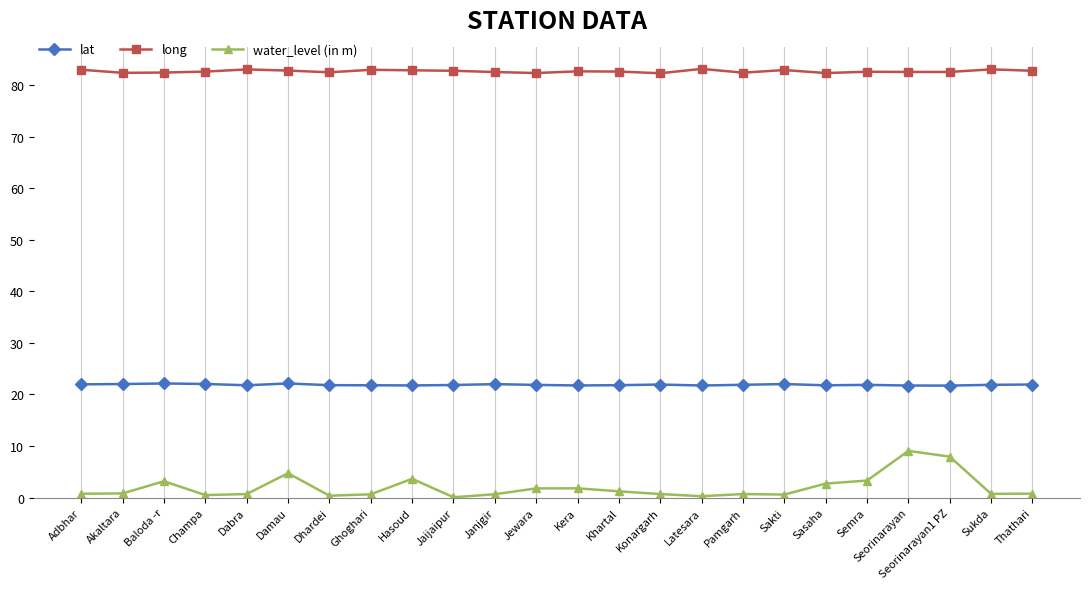

True or false: long and lat cross at least once.

False